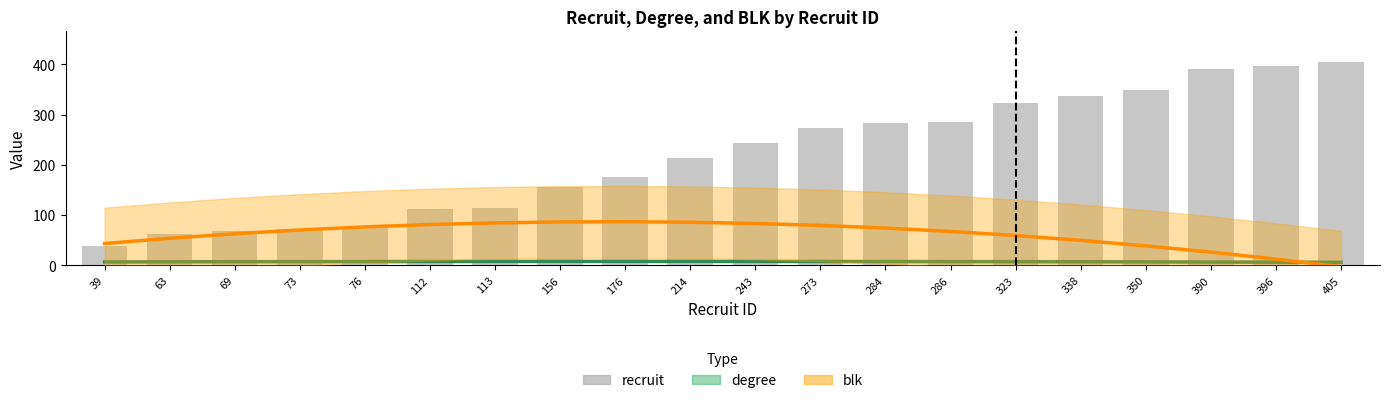

What is the maximum value shown in the chart?

405